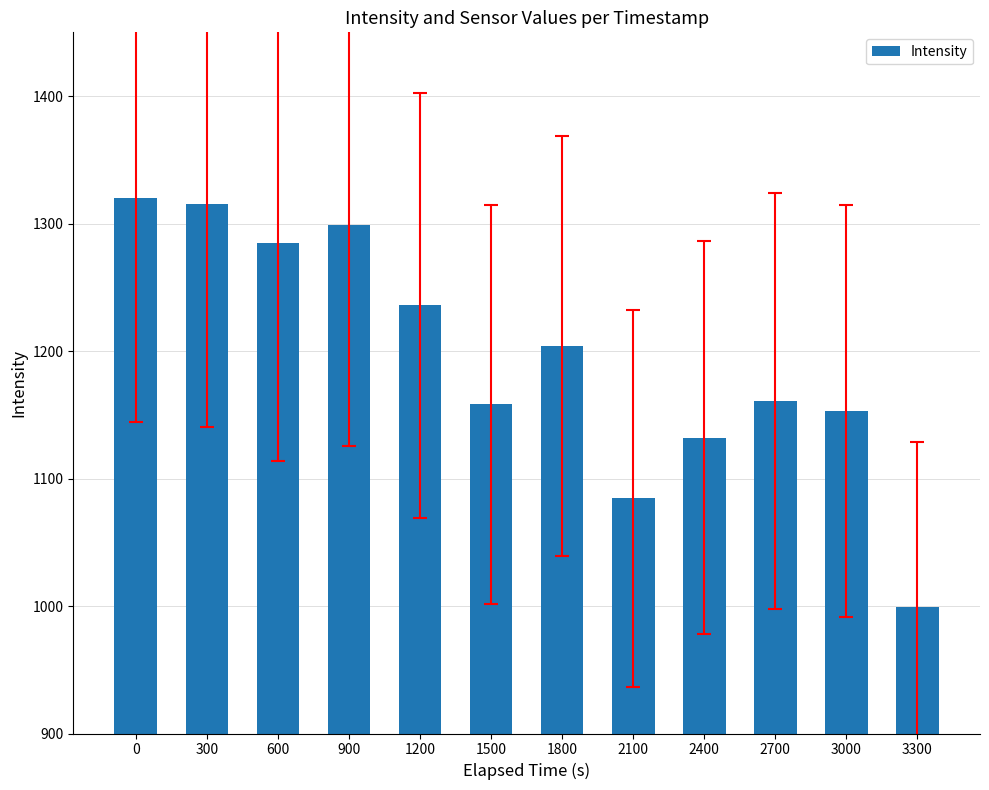

How many series are shown in this chart?

1